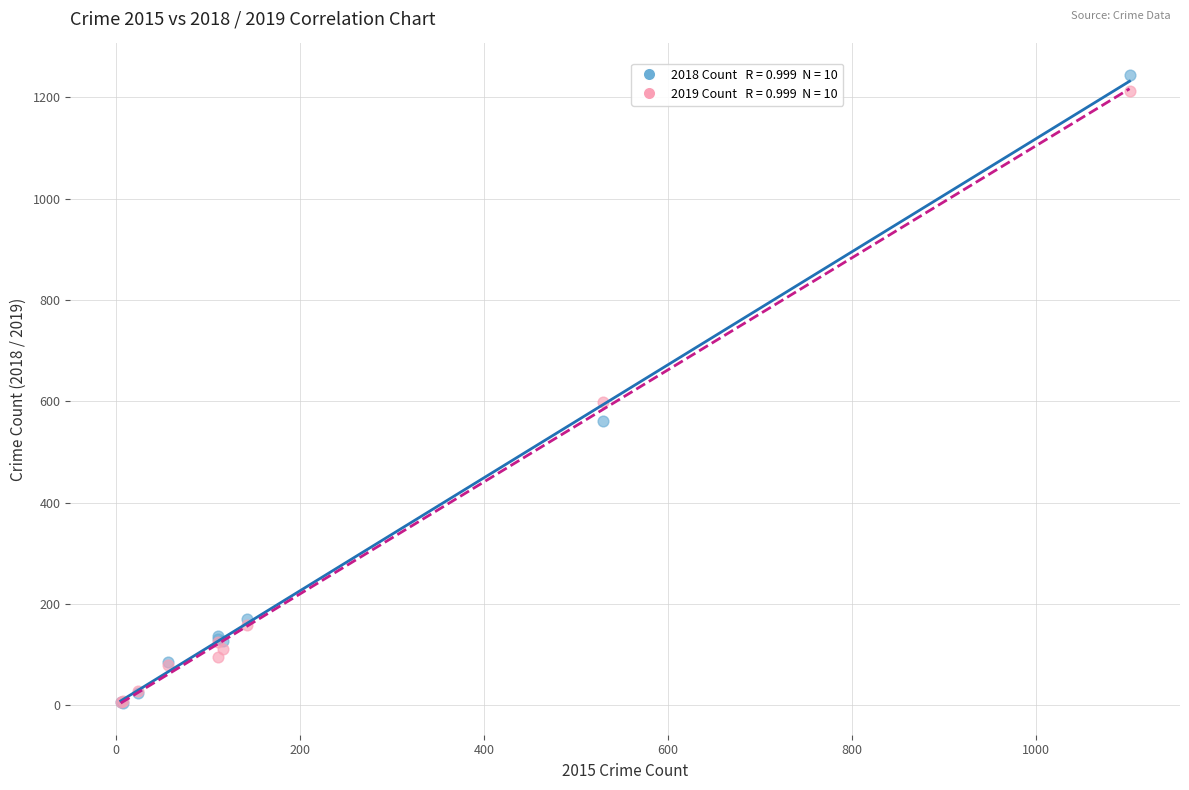

Across all series, what Y value is closest to 624?

598